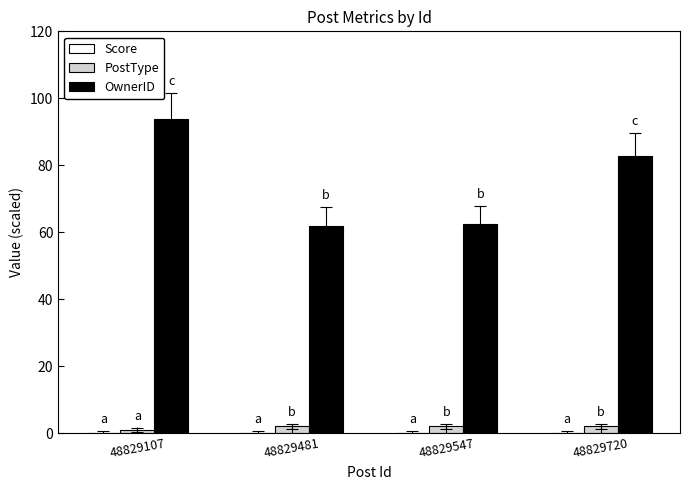

At which category does the chart reach its minimum across all series?

48829107